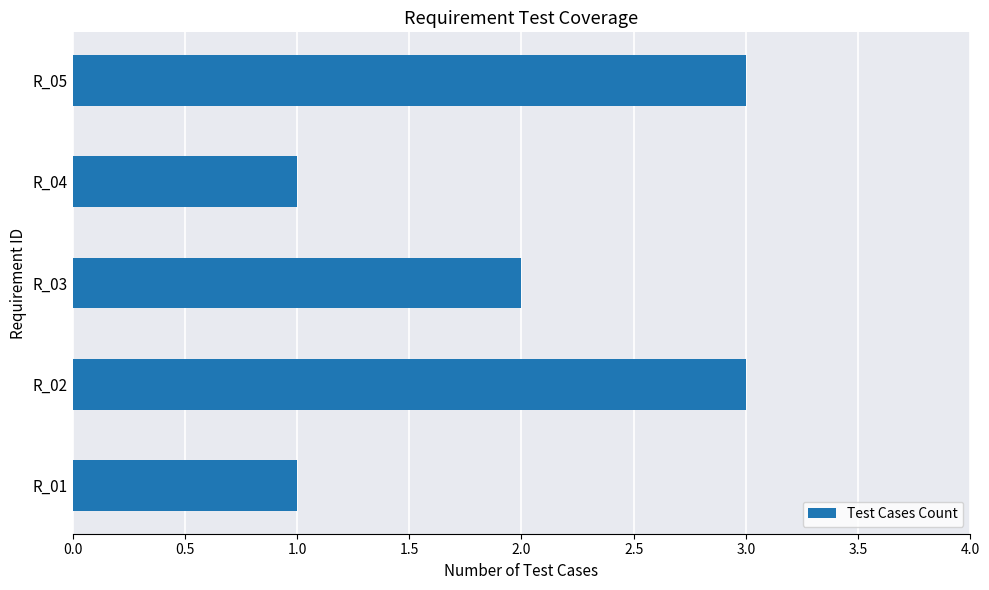

What is the sum of all values?

10